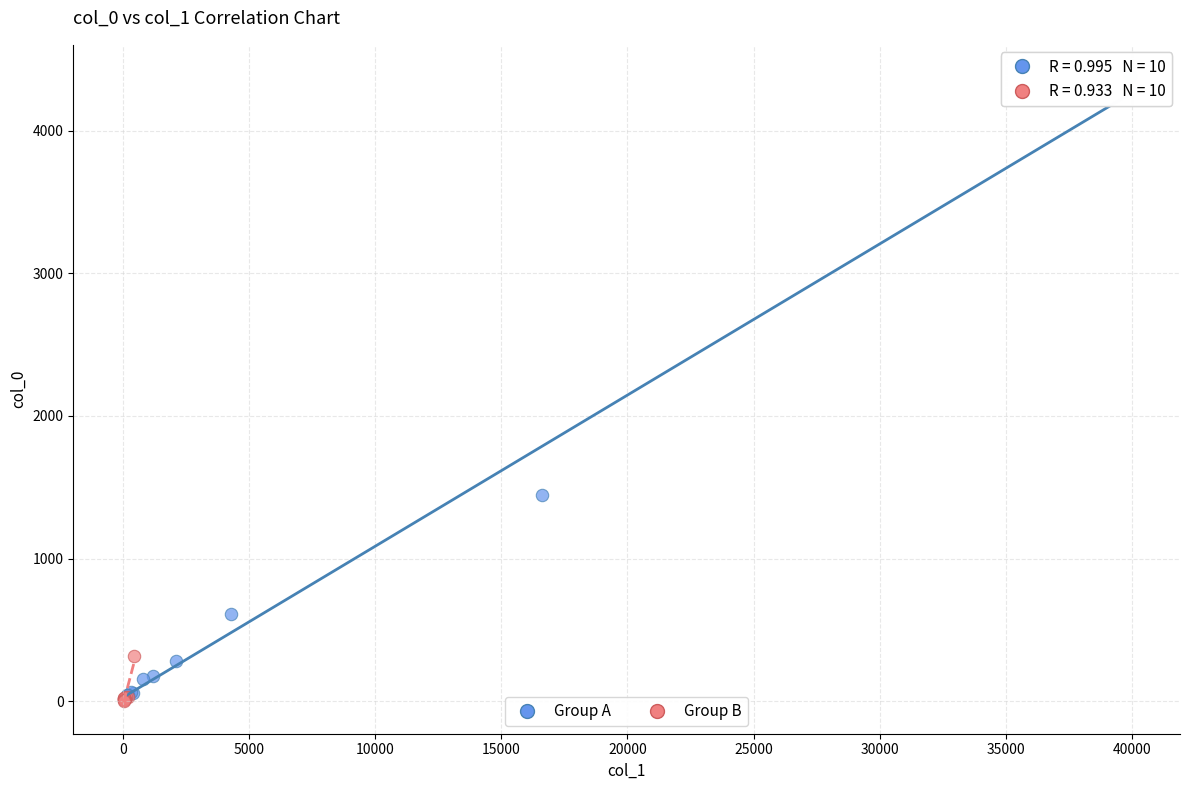

Which series has the largest Y range (max minus min)?

Group A